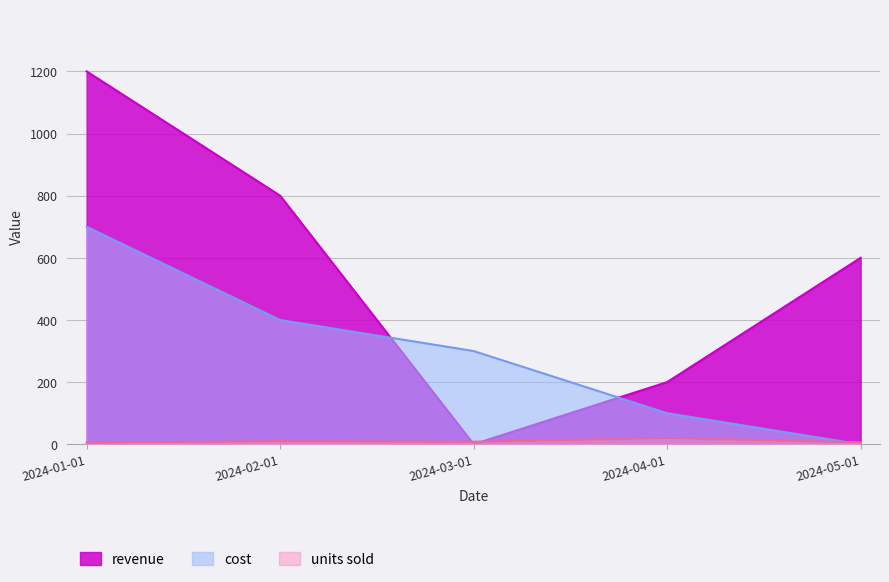

Does the chart display data point markers on the line(s)?

No